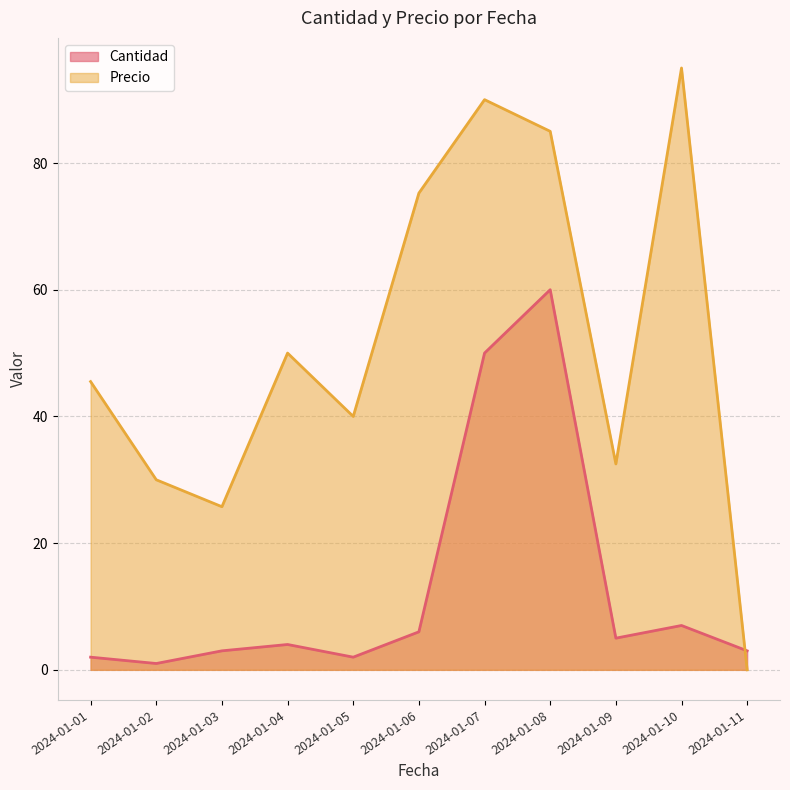

What is the value of the Precio point at the 1st from the left?

45.5